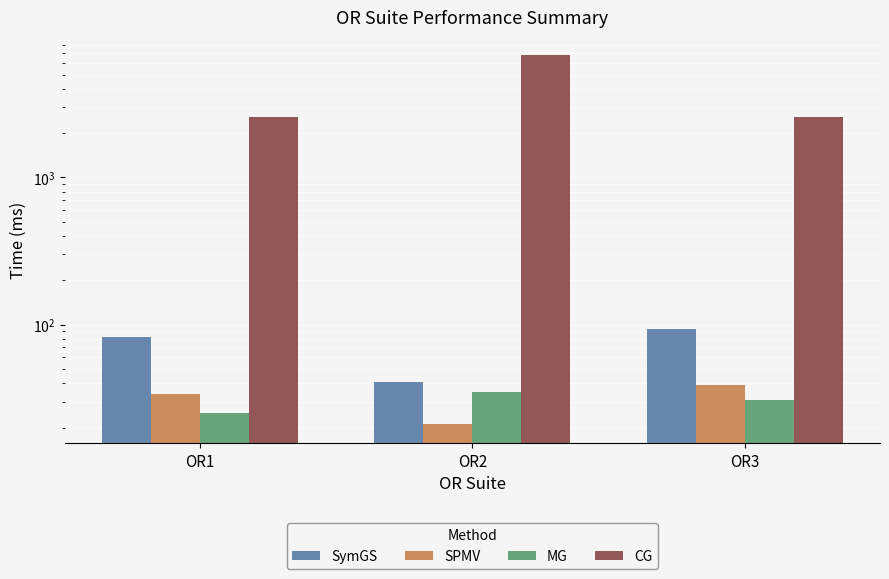

Which category has the lowest value in the CG series?

OR3